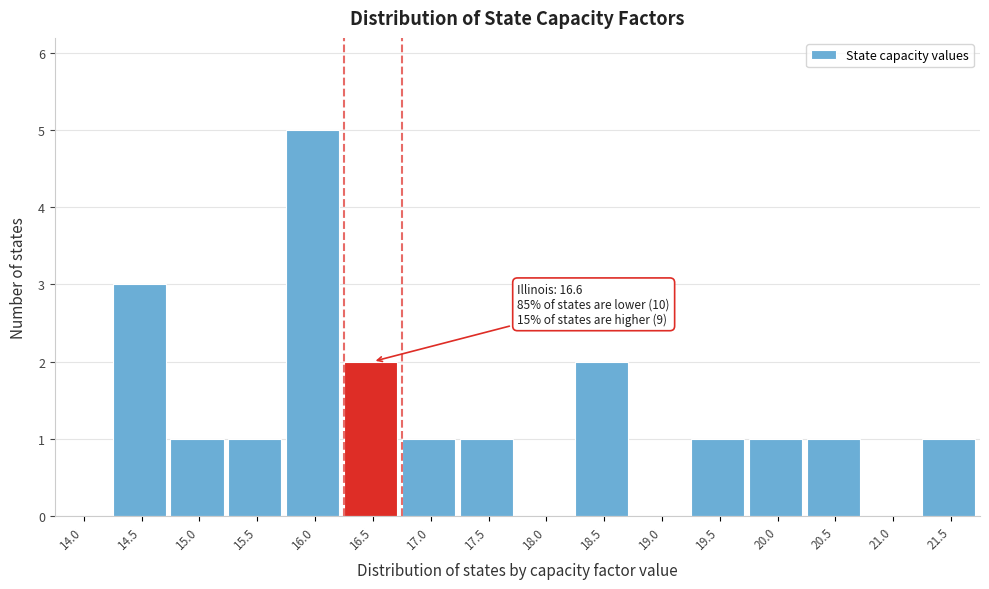

Reading right to left, what are all the values shown in this chart?

21.5=1	21.0=0	20.5=1	20.0=1	19.5=1	19.0=0	18.5=2	18.0=0	17.5=1	17.0=1	16.5=2	16.0=5	15.5=1	15.0=1	14.5=3	14.0=0